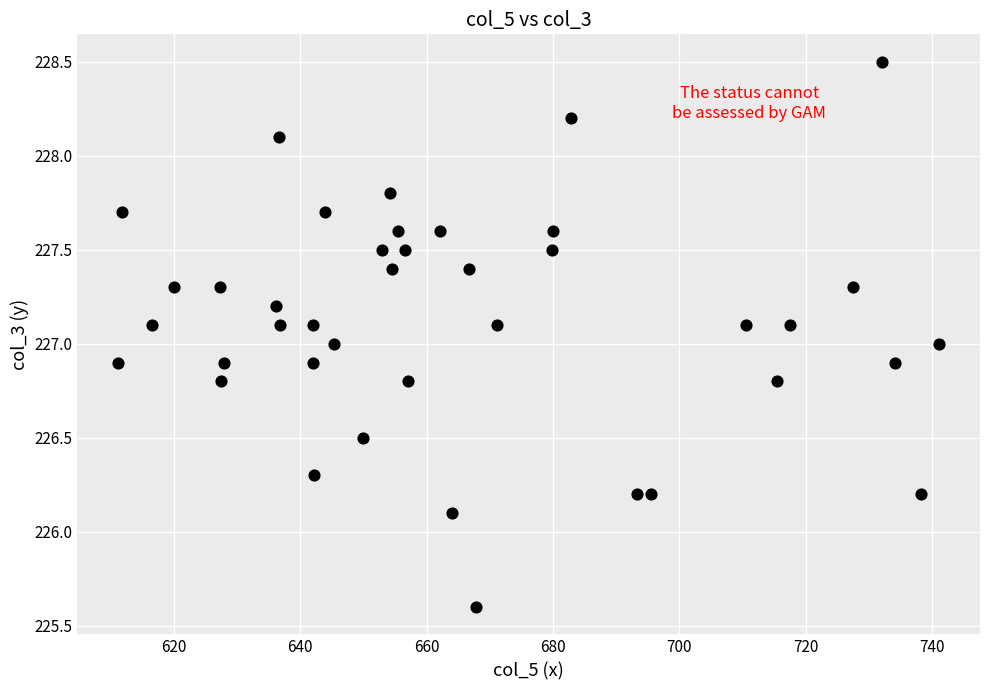

What is the range of X values (max minus min)?

129.9